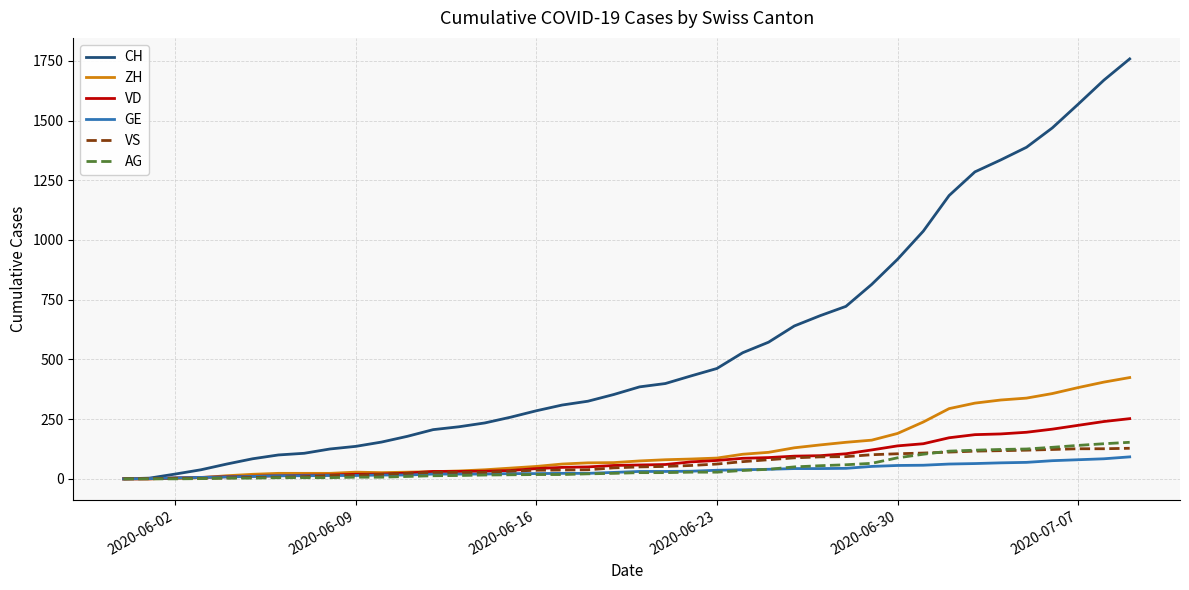

Which series has the largest total across all categories?

CH